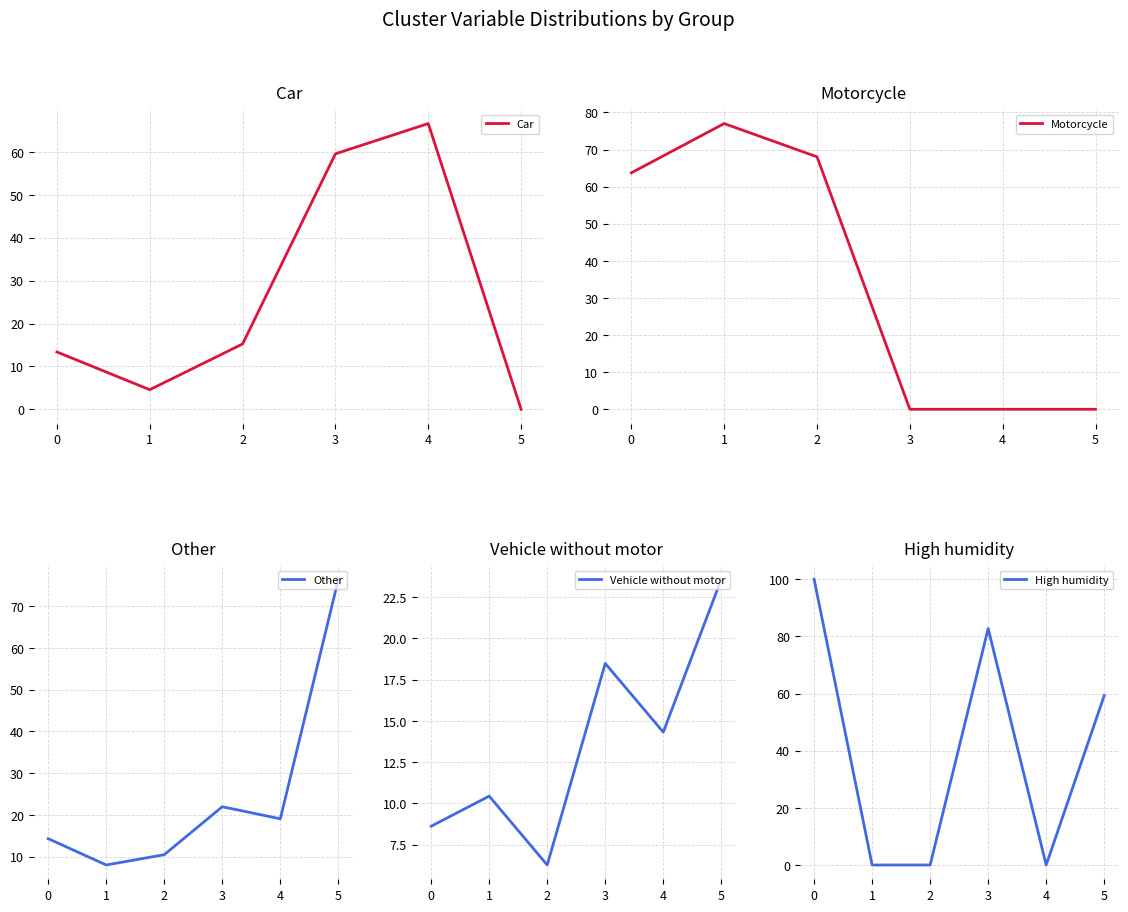

After their last crossing, which series has the higher values: Motorcycle or High humidity?

High humidity